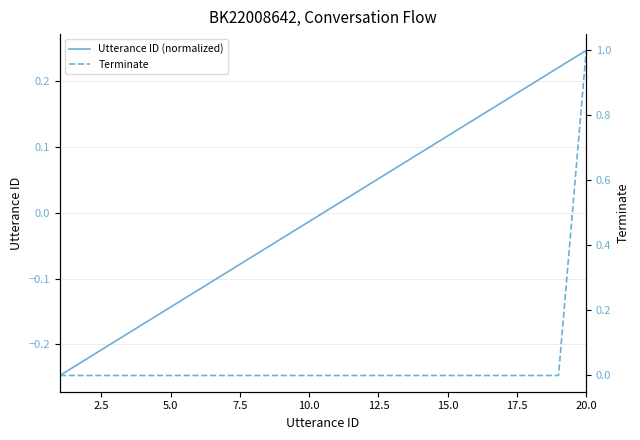

How many values in Utterance ID (normalized) are below zero?

10